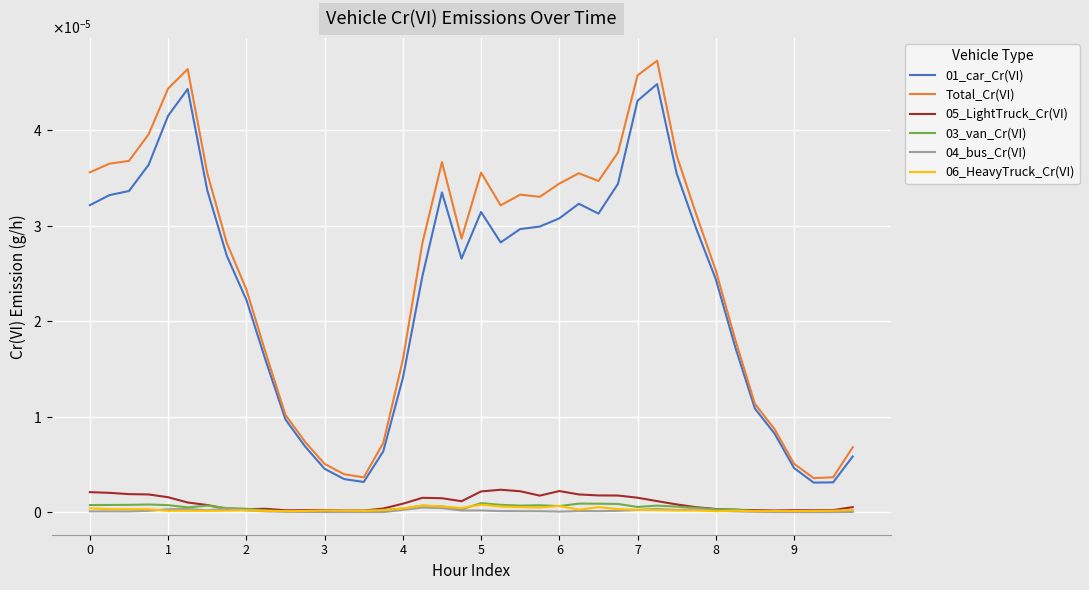

What are all the series names shown in the legend?

01_car_Cr(VI), Total_Cr(VI), 05_LightTruck_Cr(VI), 03_van_Cr(VI), 04_bus_Cr(VI), 06_HeavyTruck_Cr(VI)